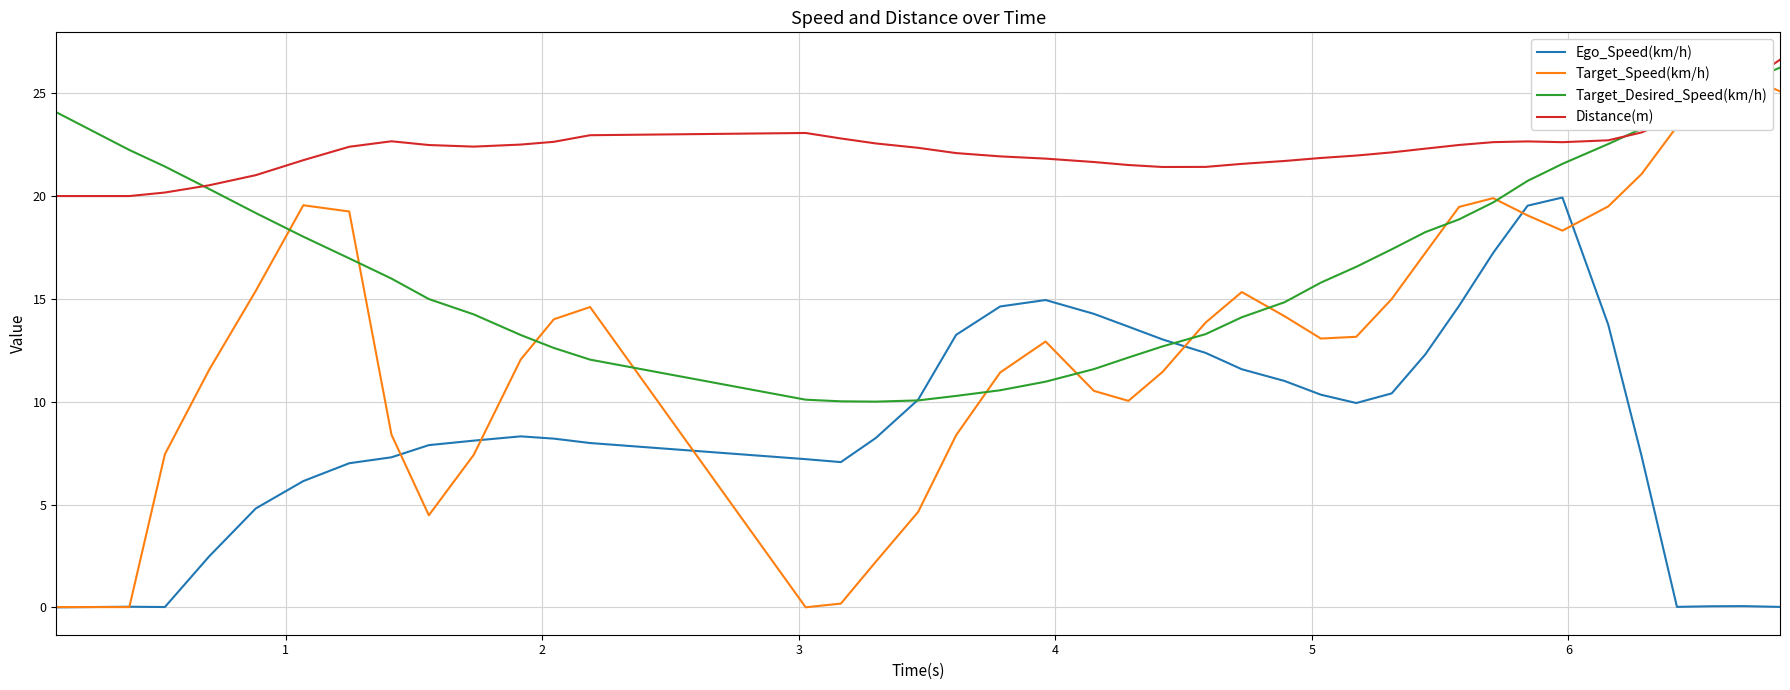

What is the sum of all Target_Desired_Speed(km/h) values?

671.3